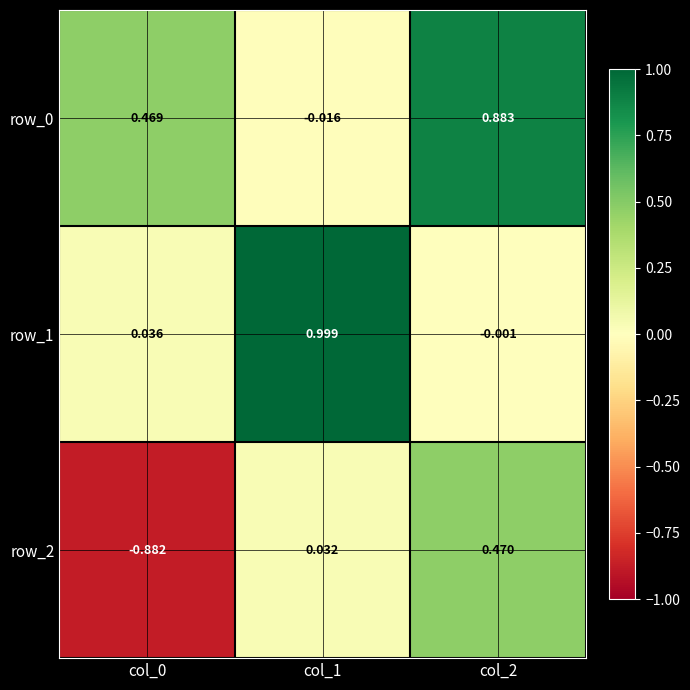

Is the value of row_1 at col_1 greater than the value of row_0 at col_2?

Yes